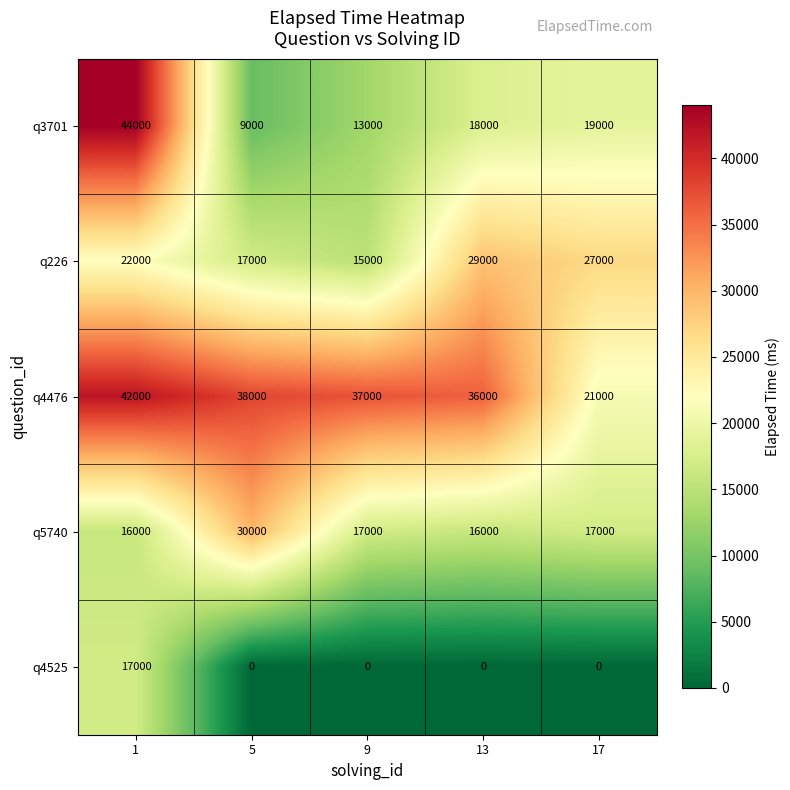

What is the greatest value displayed?

44000